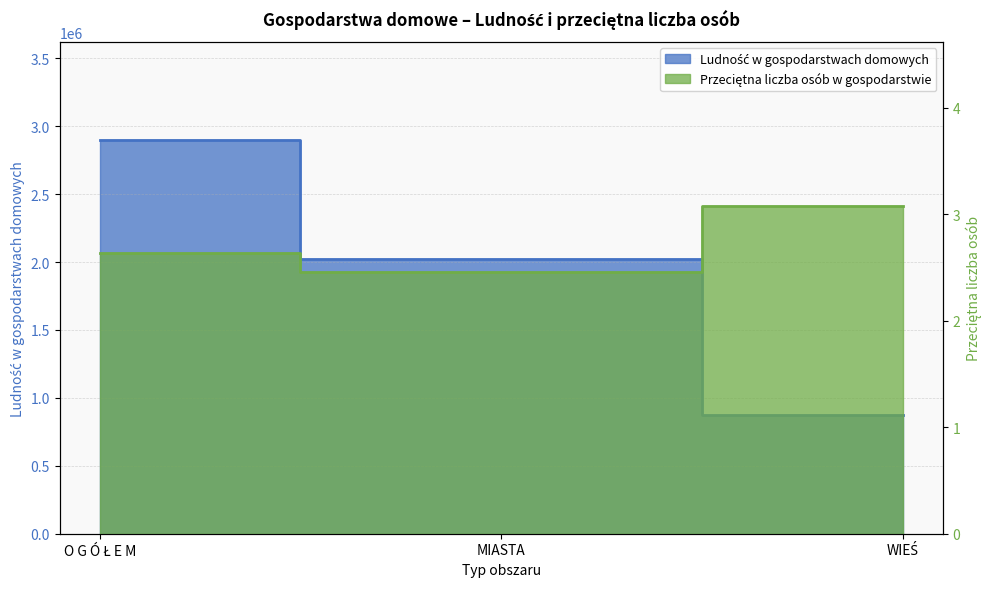

Reading right to left, what are all the values shown in this chart?

Ludność w gospodarstwach domowych: WIEŚ=873058.0	MIASTA=2024417.0	O G Ó Ł E M=2897475.0
Przeciętna liczba osób w gospodarstwie: WIEŚ=3.1	MIASTA=2.5	O G Ó Ł E M=2.6